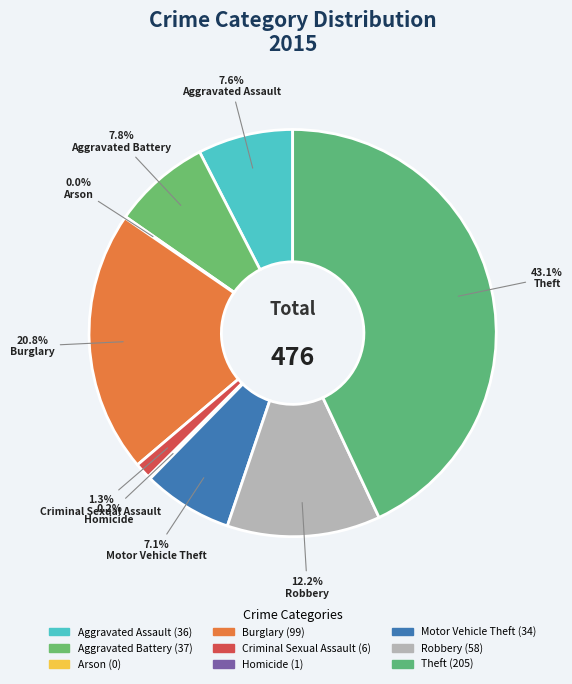

Is it true that Burglary is 21% of the pie?

True